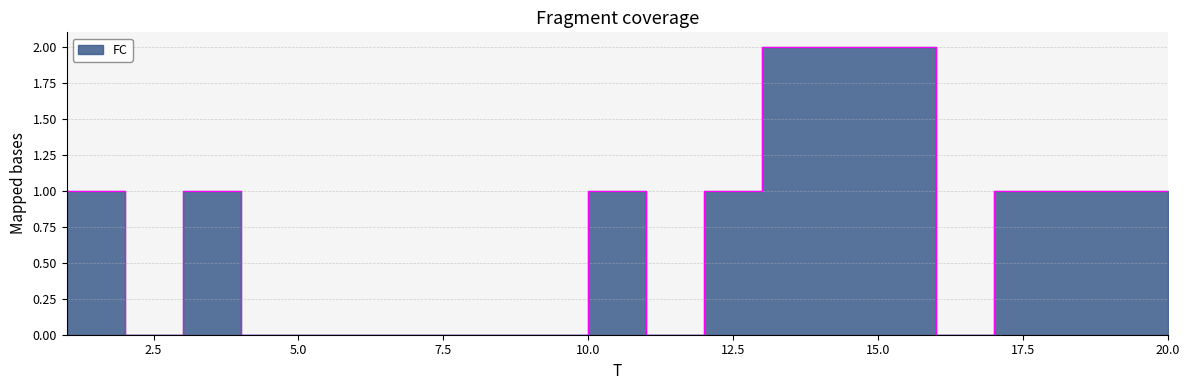

How many lines are shown in the chart?

1